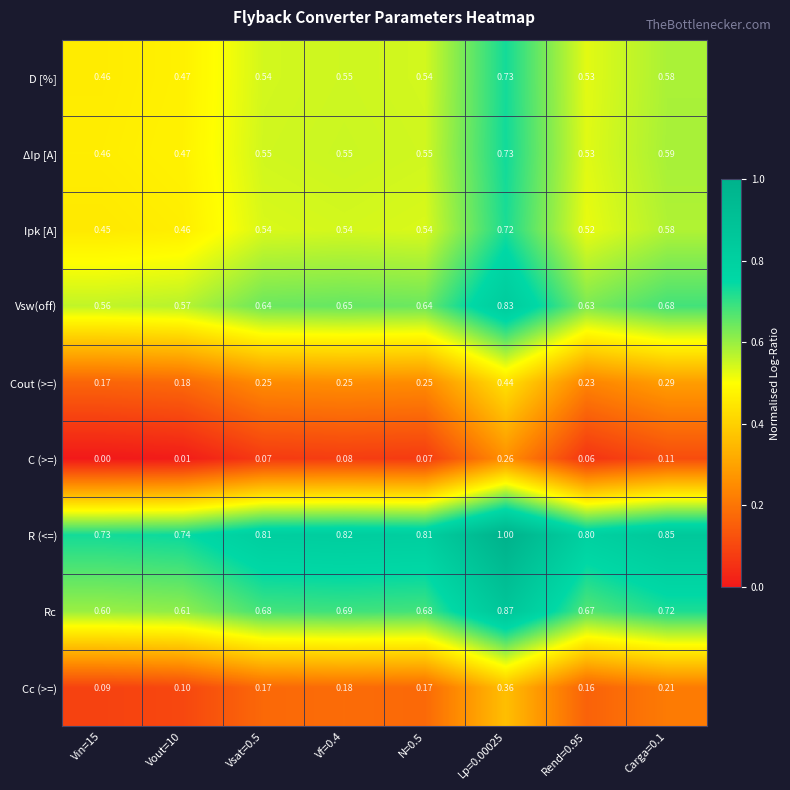

Between Lp=0.00025 and Rend=0.95, which series saw the biggest shift?

Cout (>=)